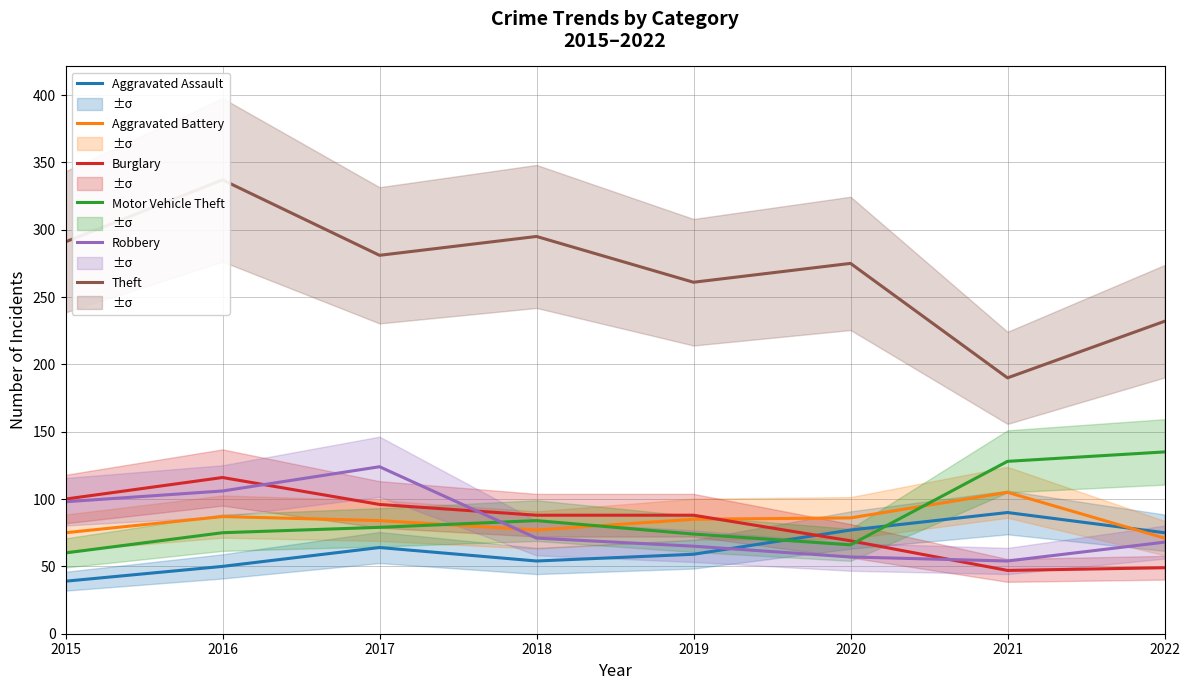

What is the value of the Aggravated Assault point at the 5th from the left?

59